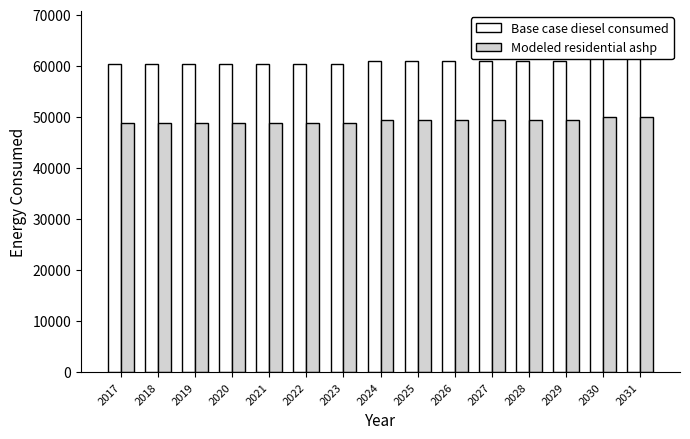

Reading left to right, list all the values displayed in this chart.

Base case diesel consumed: 60361.0	60361.0	60362.0	60362.0	60363.0	60364.0	60364.0	60932.0	60933.0	60933.0	60934.0	60935.0	60935.0	61503.0	61503.0
Modeled residential ashp: 48806.9	48806.9	48807.9	48807.9	48808.9	48809.9	48809.9	49377.9	49378.9	49378.9	49379.9	49380.9	49380.9	49948.9	49948.9